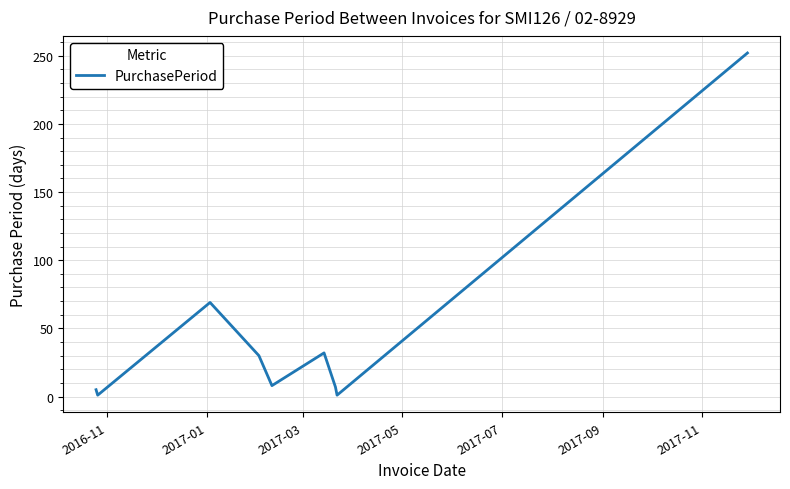

What is the maximum value shown in the chart?

252